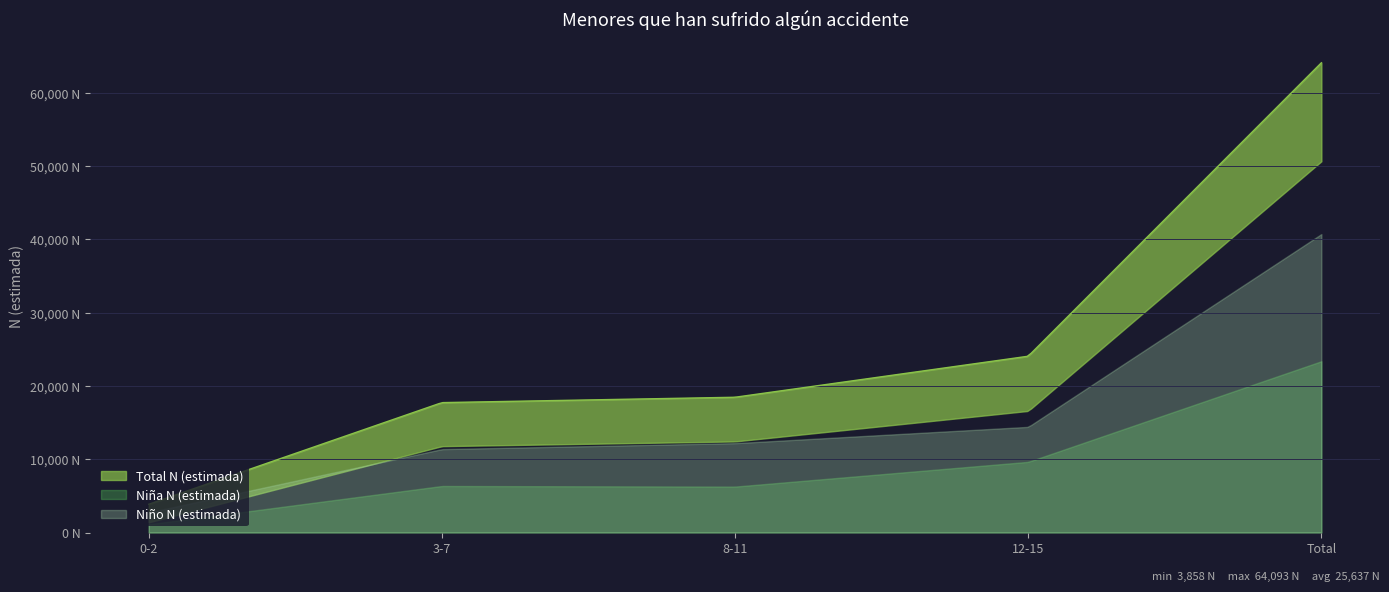

At how many categories does at least one series exceed 54475?

1